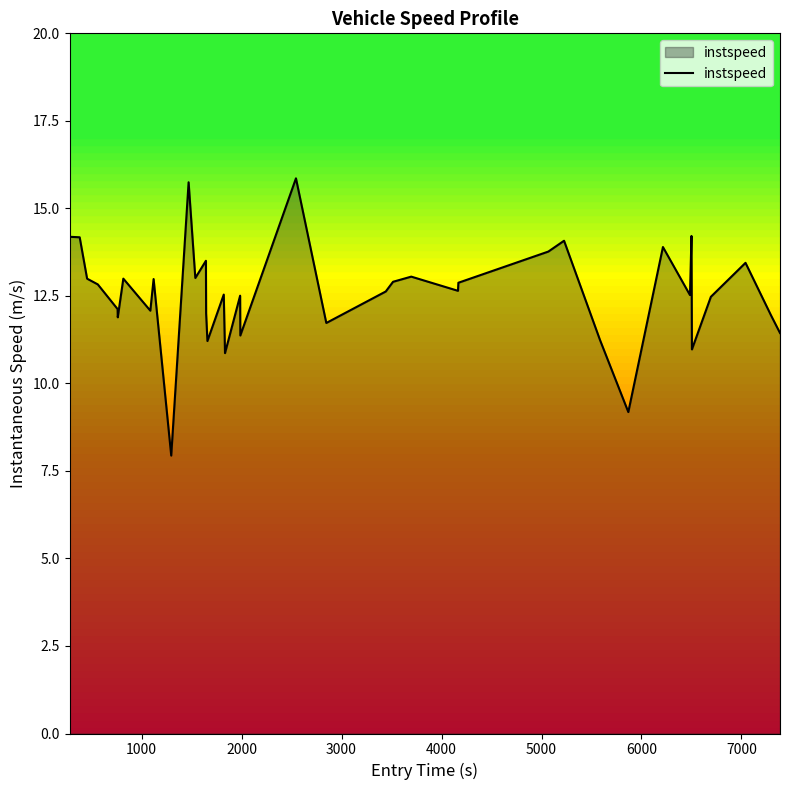

Does the chart display data point markers on the line(s)?

No